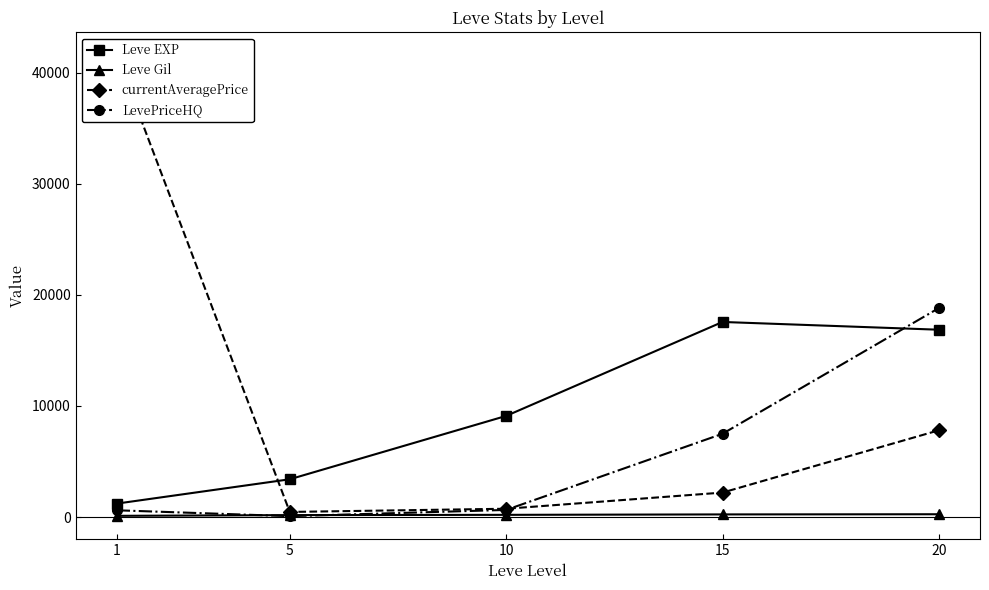

True or false: Leve Gil and LevePriceHQ intersect in this chart.

True